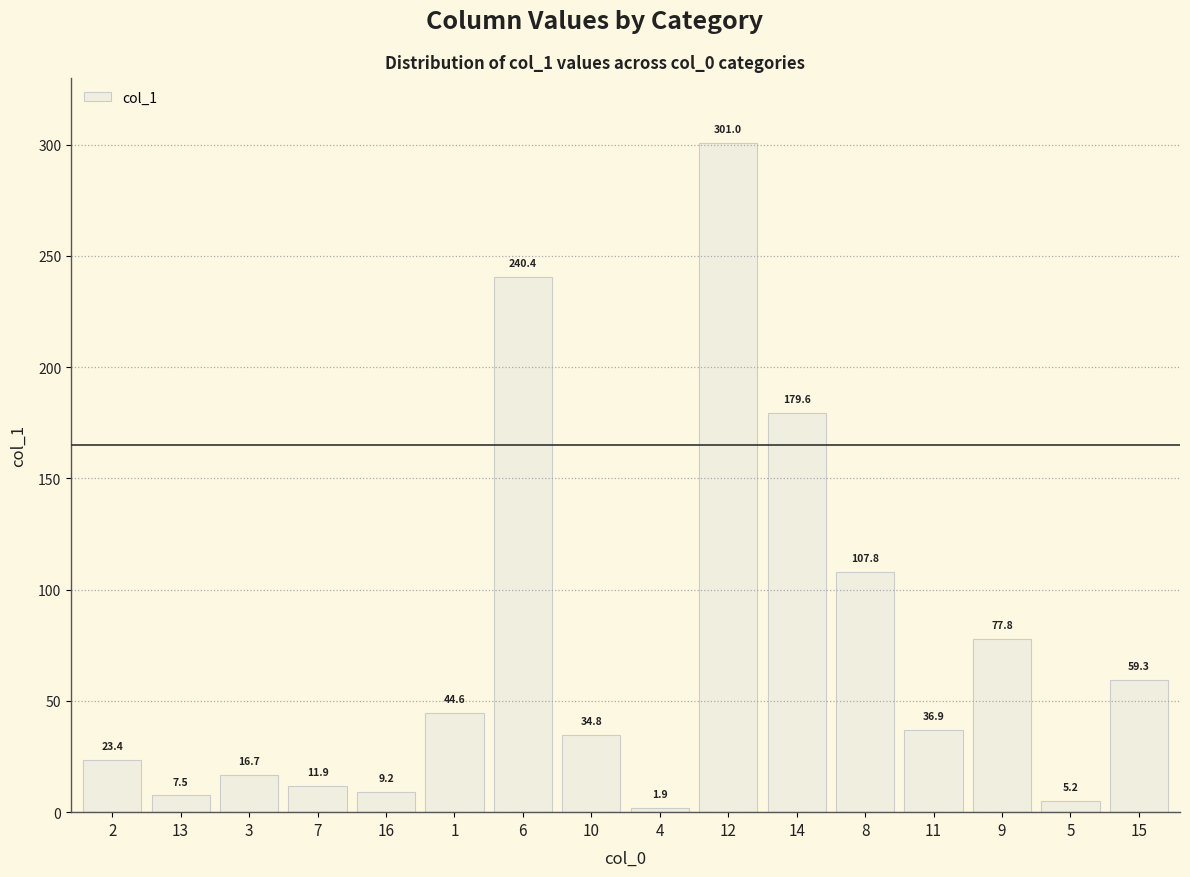

Reading right to left, extract all data points from this chart.

59.3	5.2	77.8	36.9	107.8	179.6	301.0	1.9	34.8	240.4	44.6	9.2	11.9	16.7	7.5	23.4